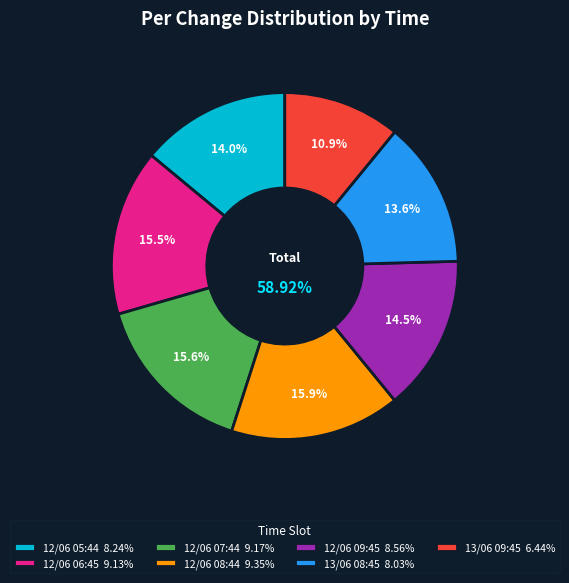

Is it true that 13/06 08:45 is 1% of the pie?

False